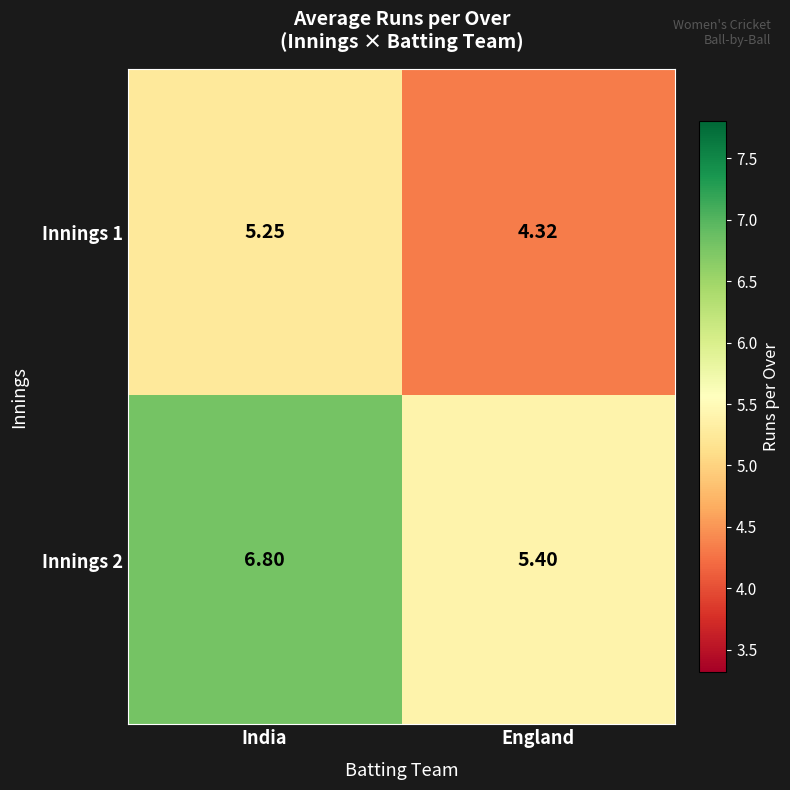

At which label does Innings 2 reach its minimum?

England